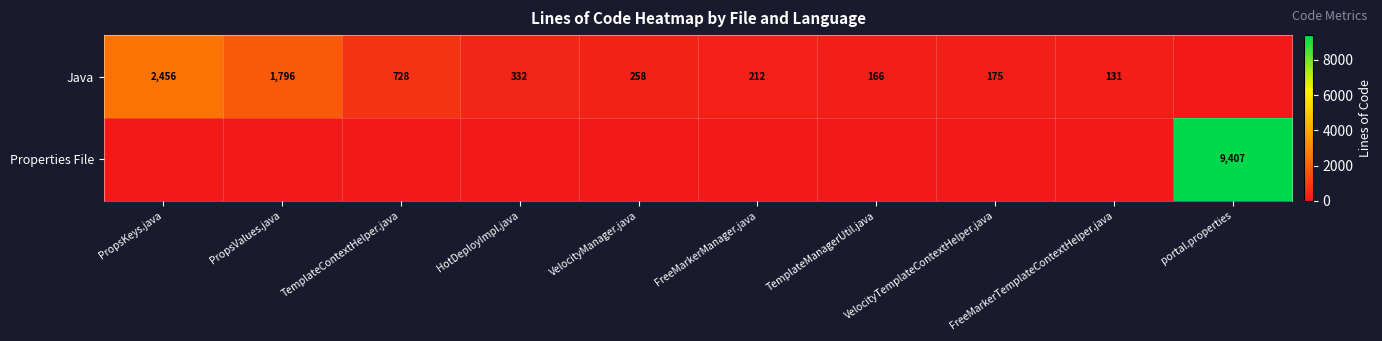

True or false: Java has a value of 212 at FreeMarkerManager.java.

True